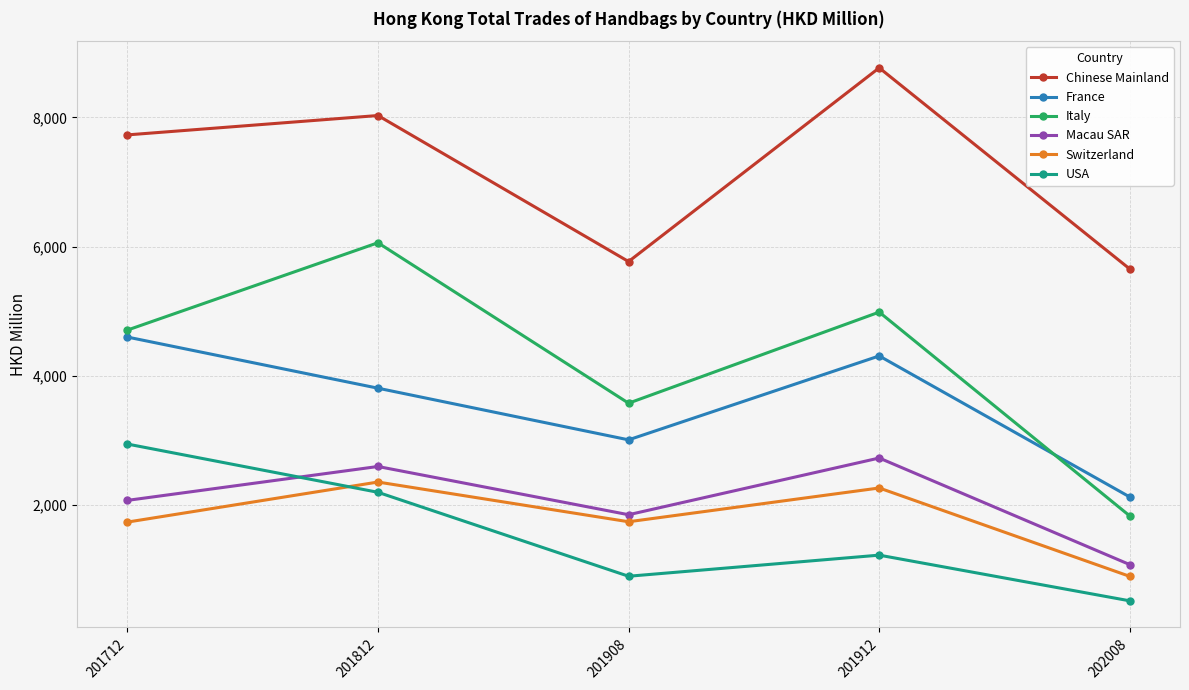

At which category does France reach its first local peak?

201912